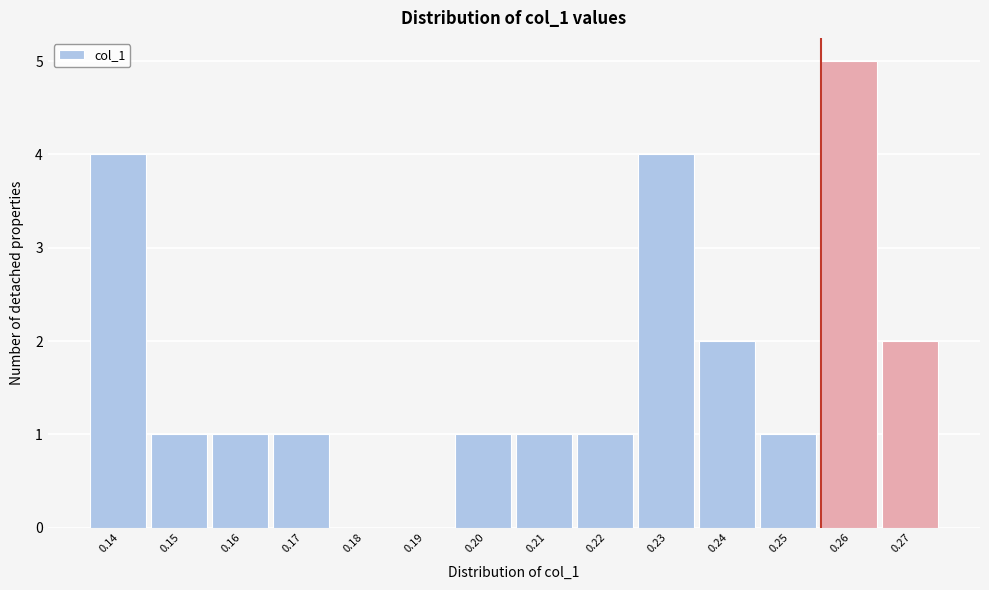

Reading left to right, list all the values displayed in this chart.

0.14=4	0.15=1	0.16=1	0.17=1	0.18=0	0.19=0	0.20=1	0.21=1	0.22=1	0.23=4	0.24=2	0.25=1	0.26=5	0.27=2